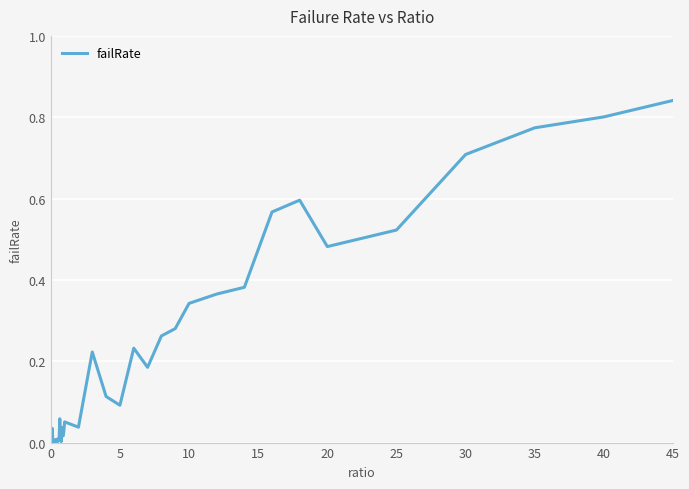

At which category does the chart reach its peak across all series?

45